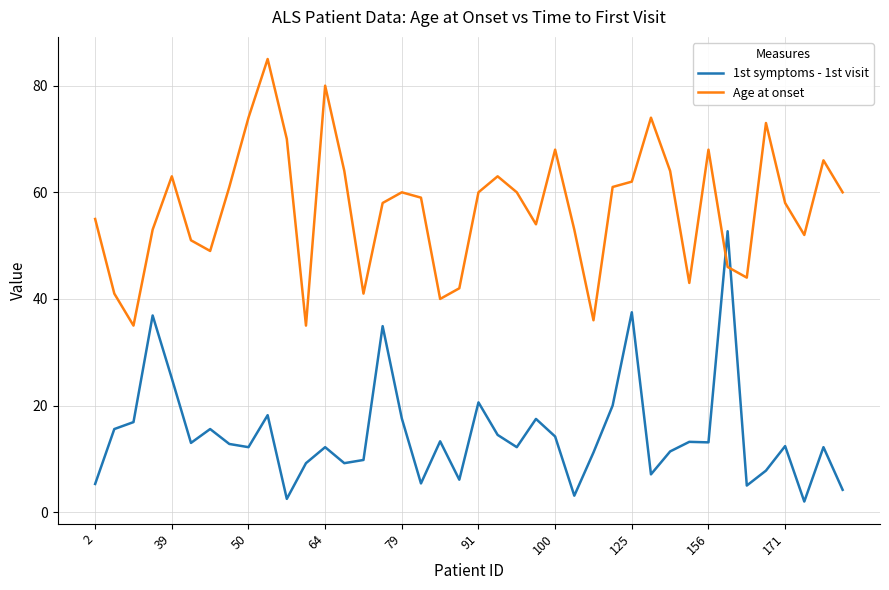

How many categories are shown in the chart?

40